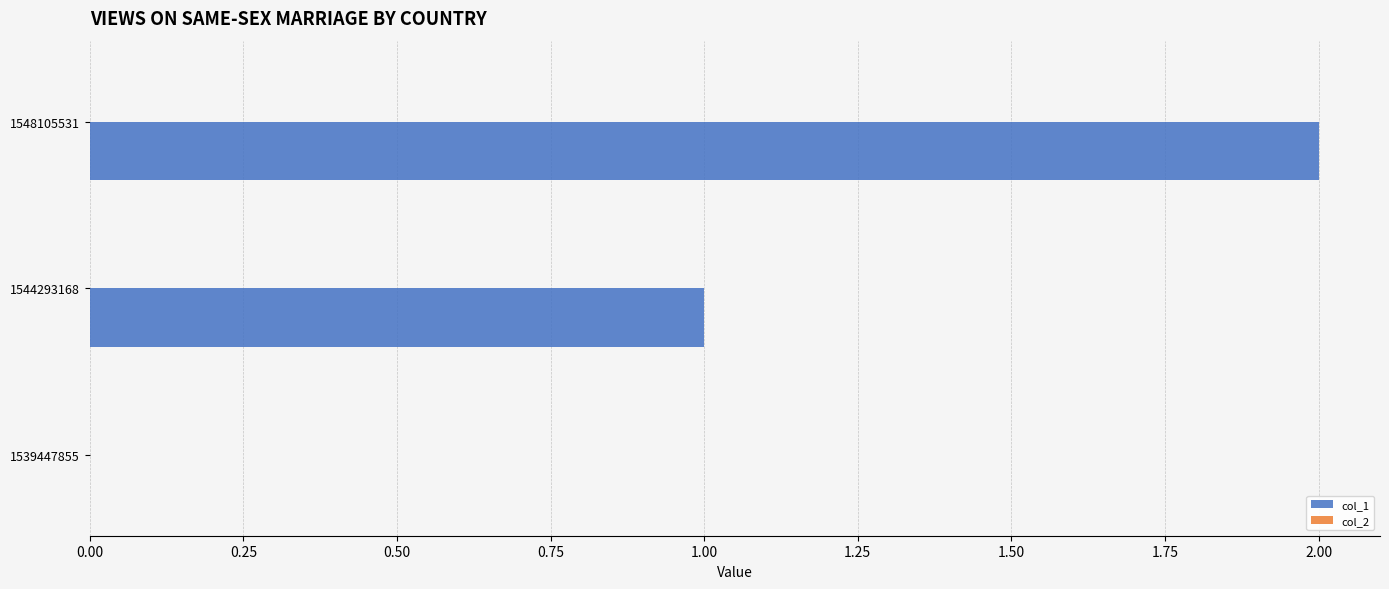

How many positive values are there?

2